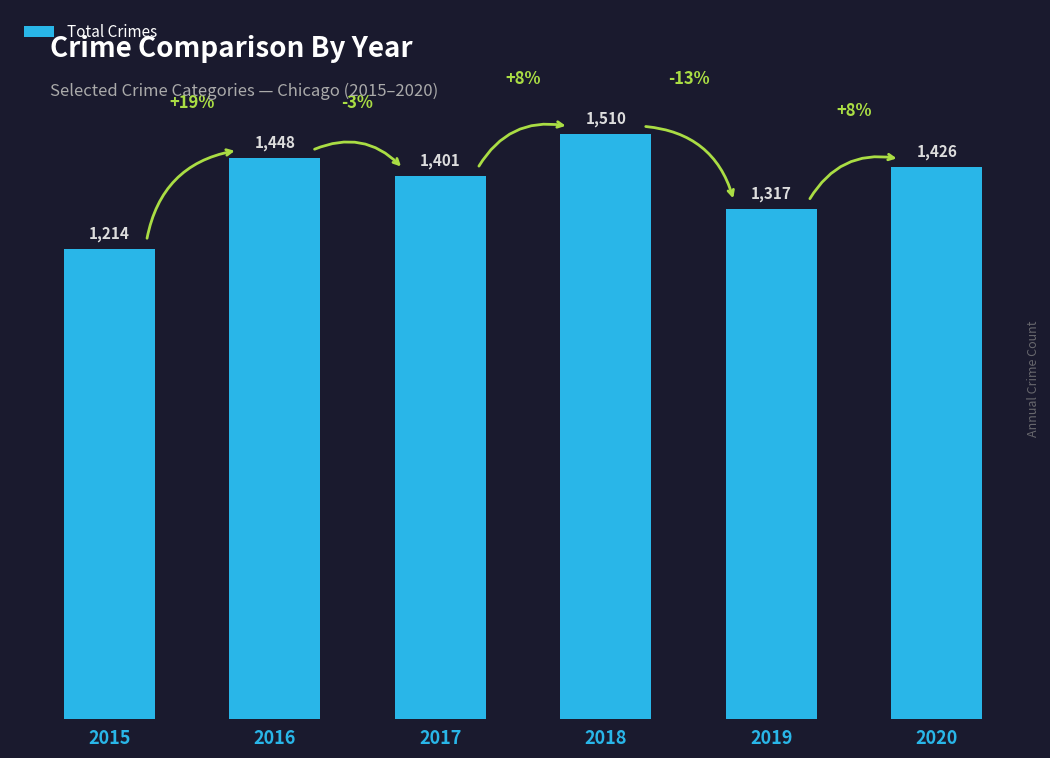

Approximately how many times larger is the value at 2018 compared to 2020?

1.1